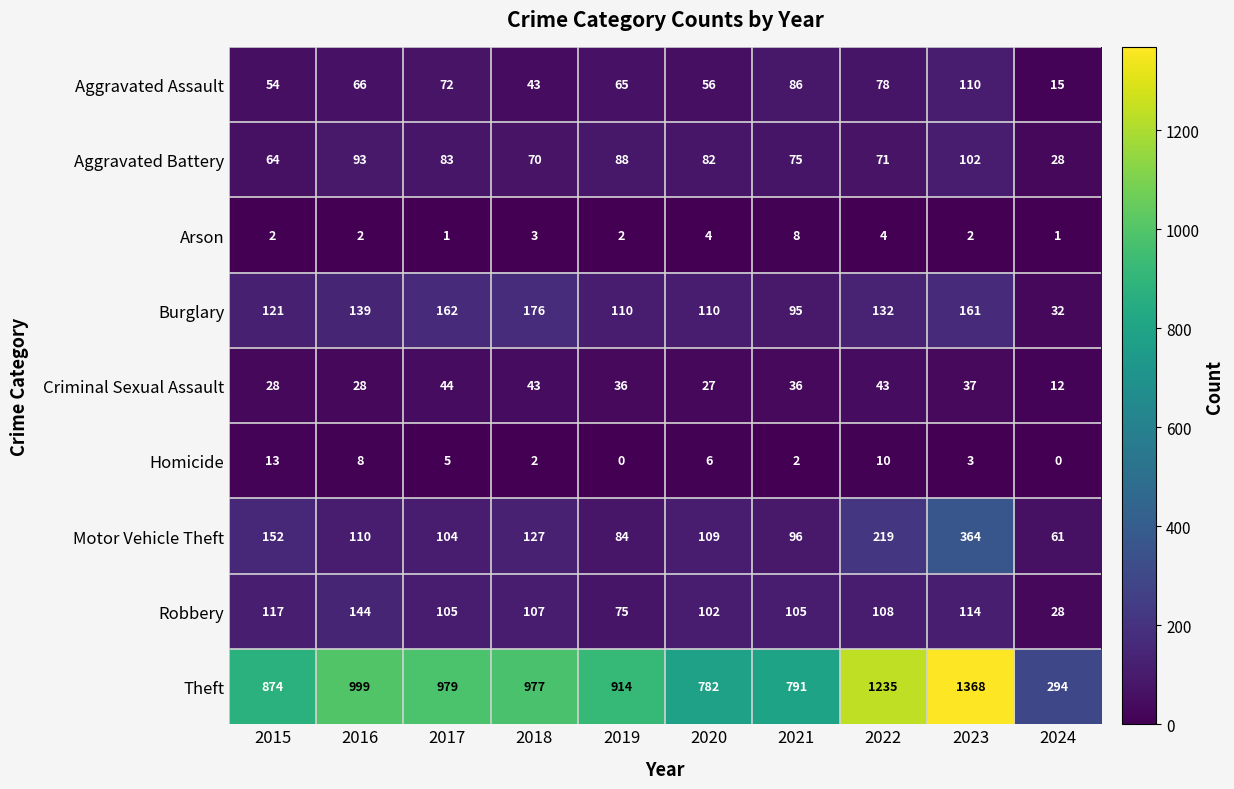

The Robbery series shows 25 at 2019. True or false?

False